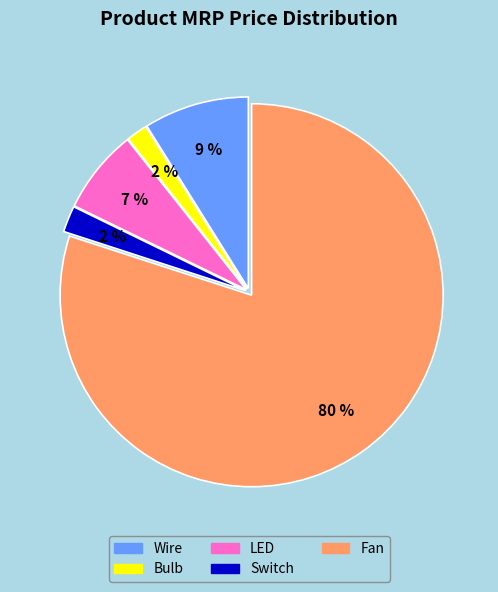

Is it true that Wire is 9% of the pie?

True